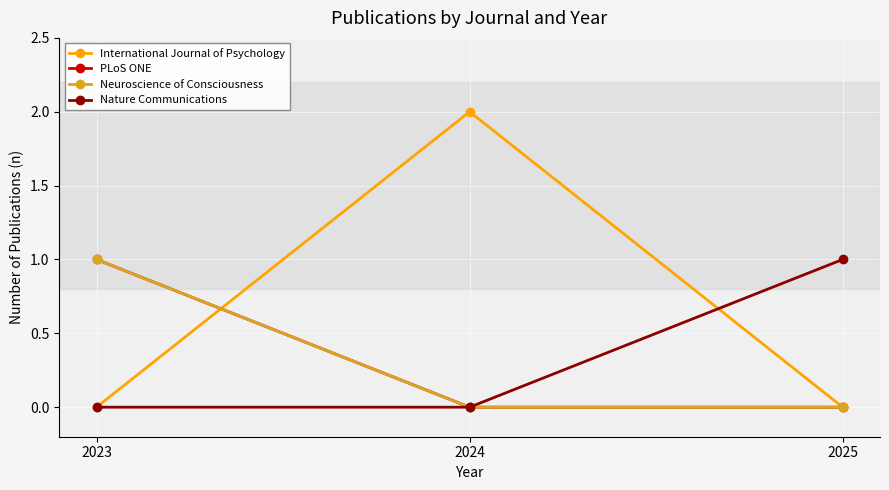

At which category is the sum across all series the highest?

2023